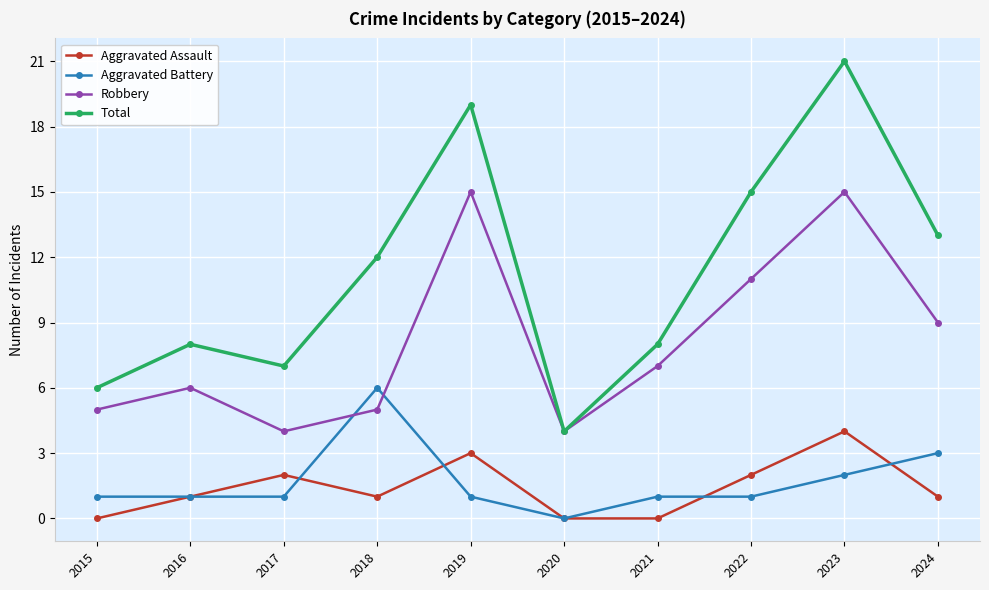

Reading right to left, what are all the values shown in this chart?

Aggravated Assault: 1	4	2	0	0	3	1	2	1	0
Aggravated Battery: 3	2	1	1	0	1	6	1	1	1
Robbery: 9	15	11	7	4	15	5	4	6	5
Total: 13	21	15	8	4	19	12	7	8	6